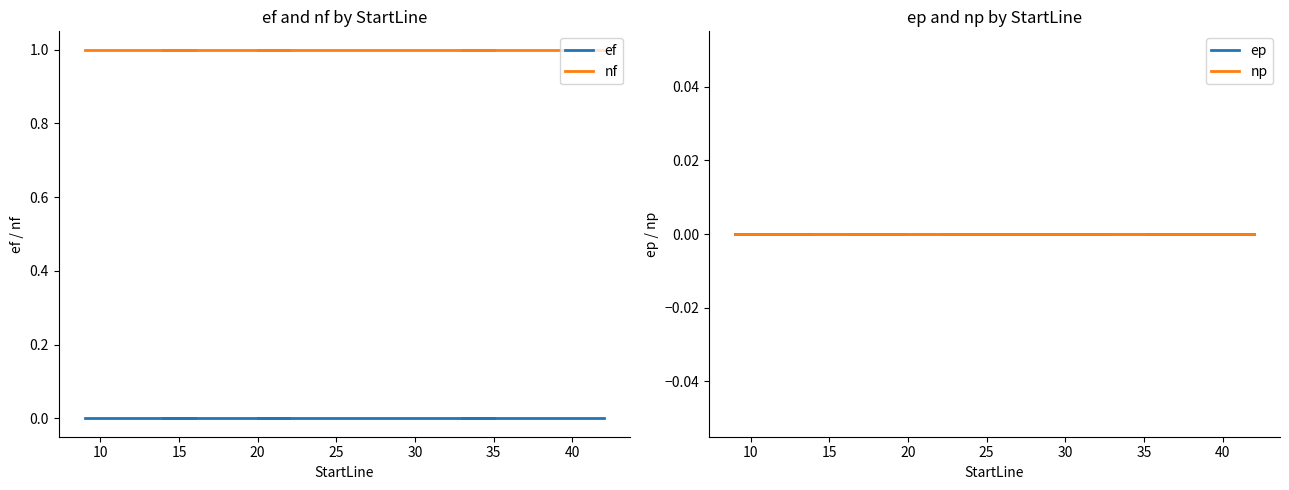

What is the greatest value displayed?

1